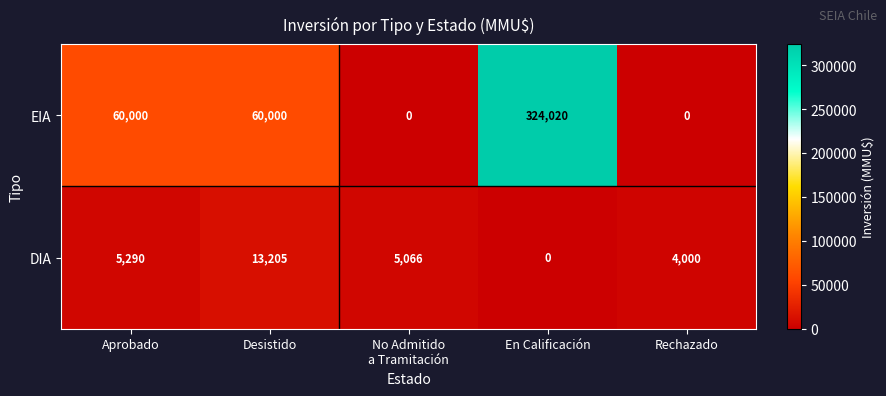

Where is DIA nearest to the value 6602?

Aprobado